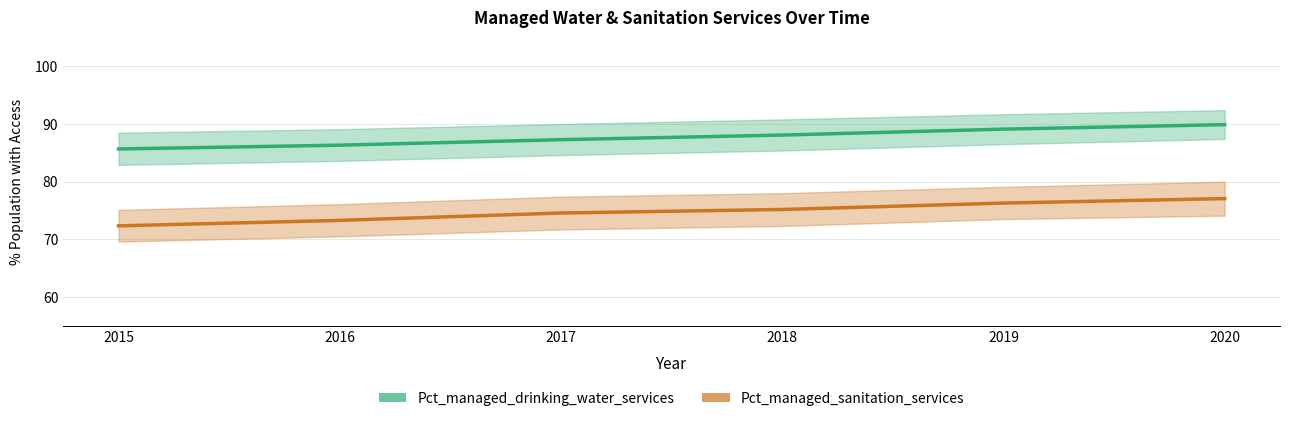

True or false: Pct_managed_sanitation_services has a value of 129.1 at 2020.

False